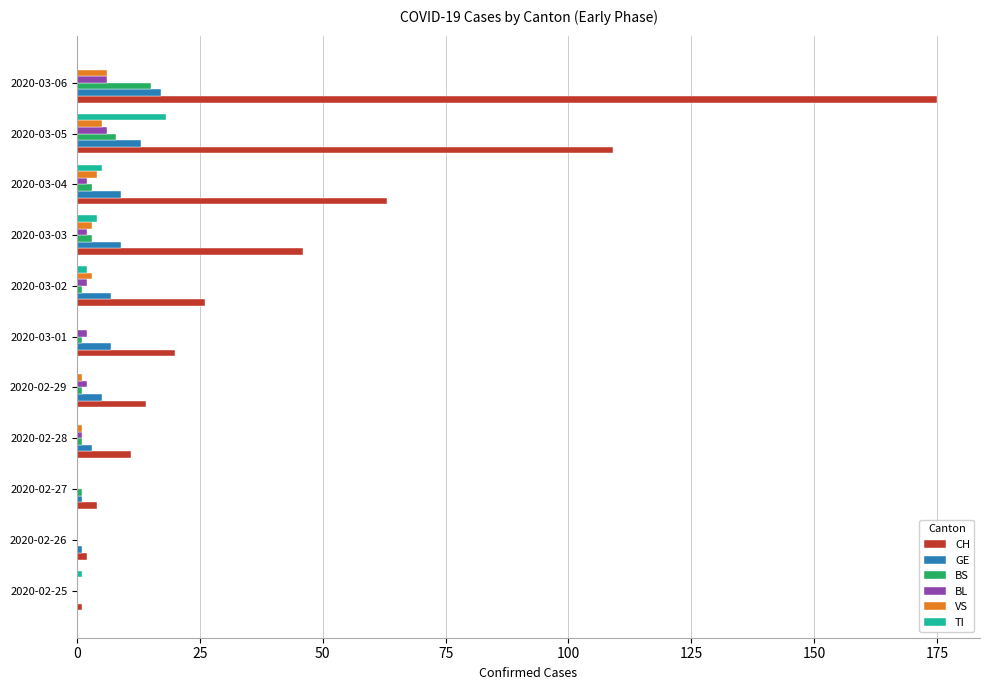

True or false: VS has a value of 1 at 2020-02-28.

True